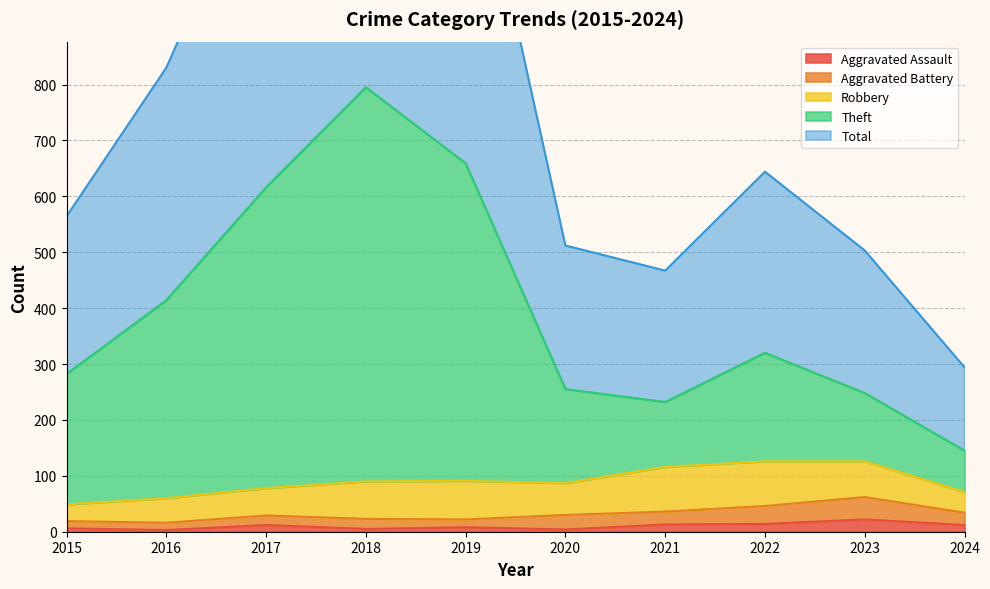

What is the maximum value for Aggravated Assault?

22